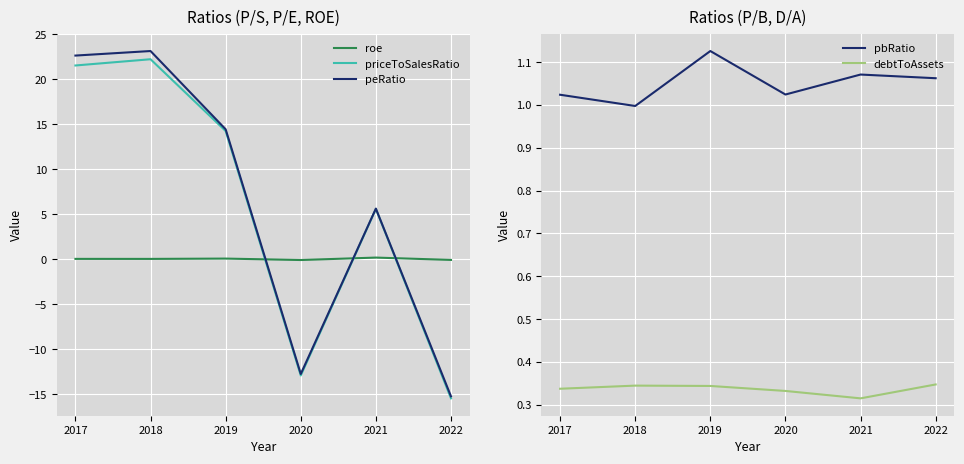

Is the value of peRatio at 2019 greater than the value of priceToSalesRatio at 2021?

Yes